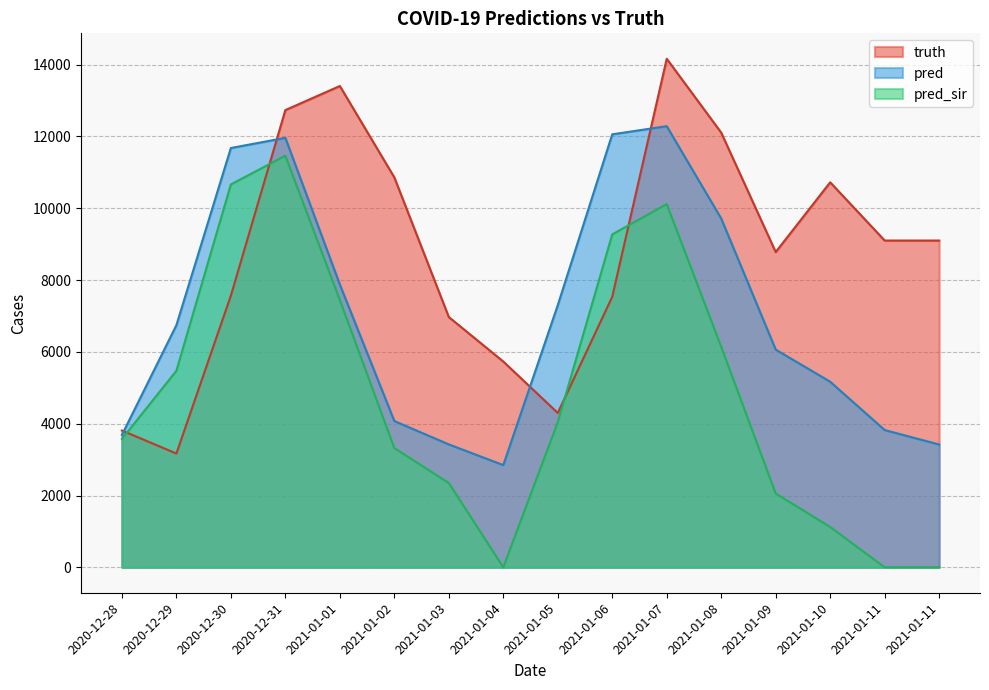

Count the number of data series in this chart.

3